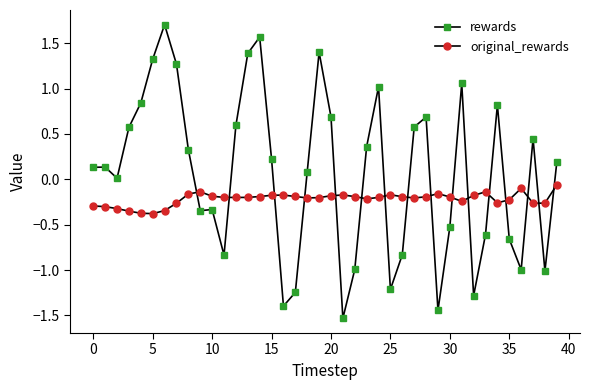

What is the minimum value shown in the chart?

-1.5